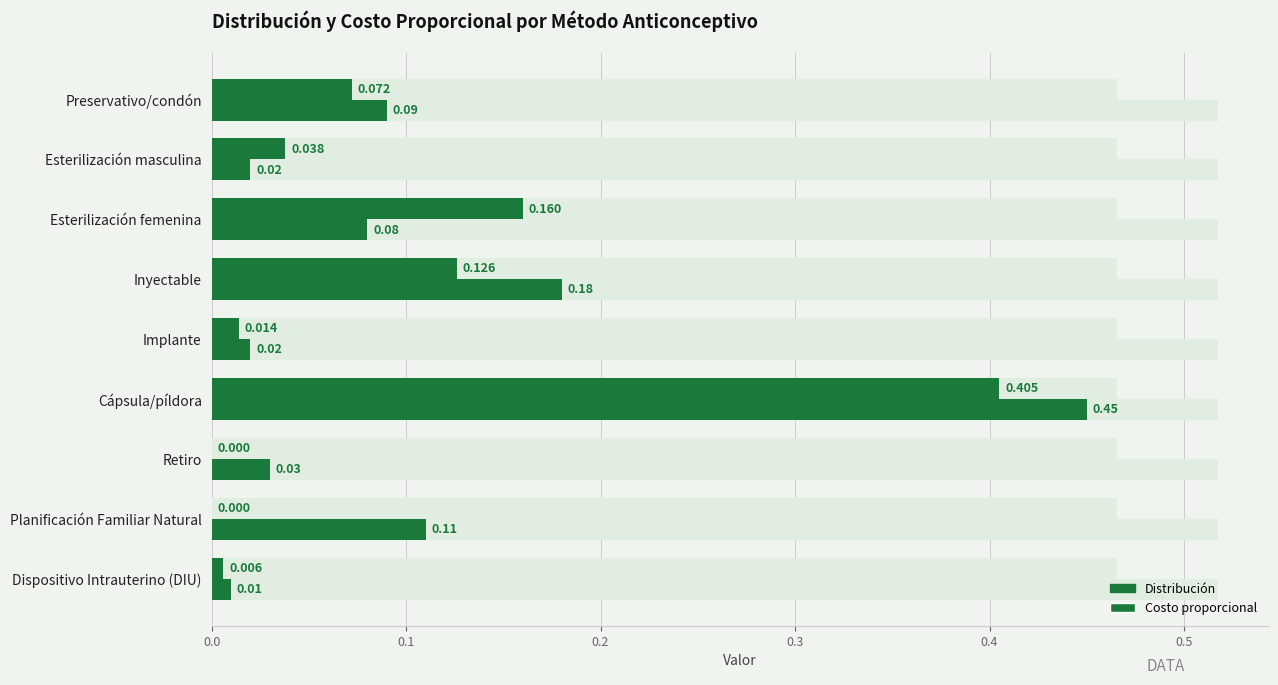

How many groups of bars are there?

9